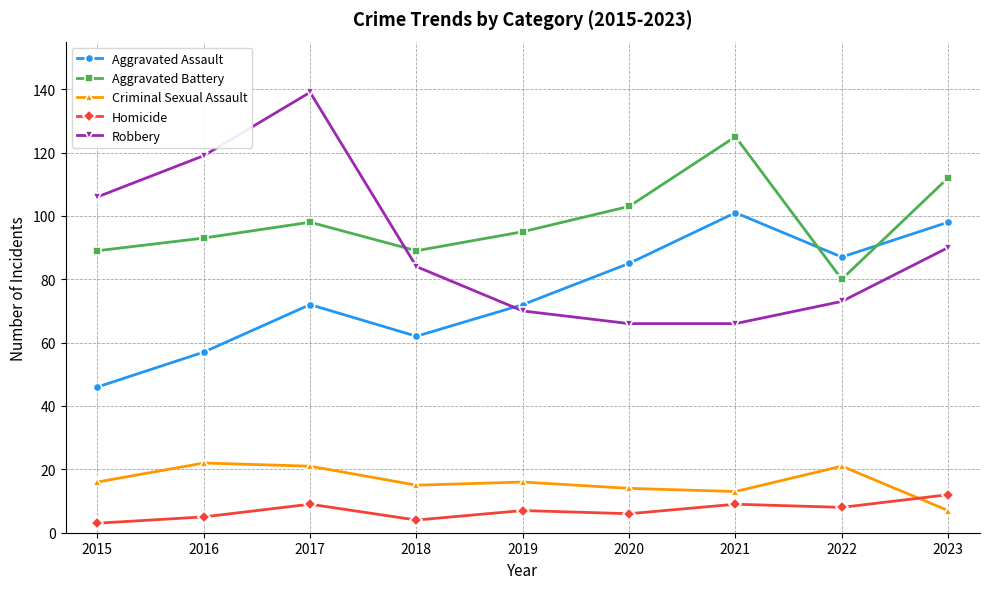

What is the minimum value shown in the chart?

3